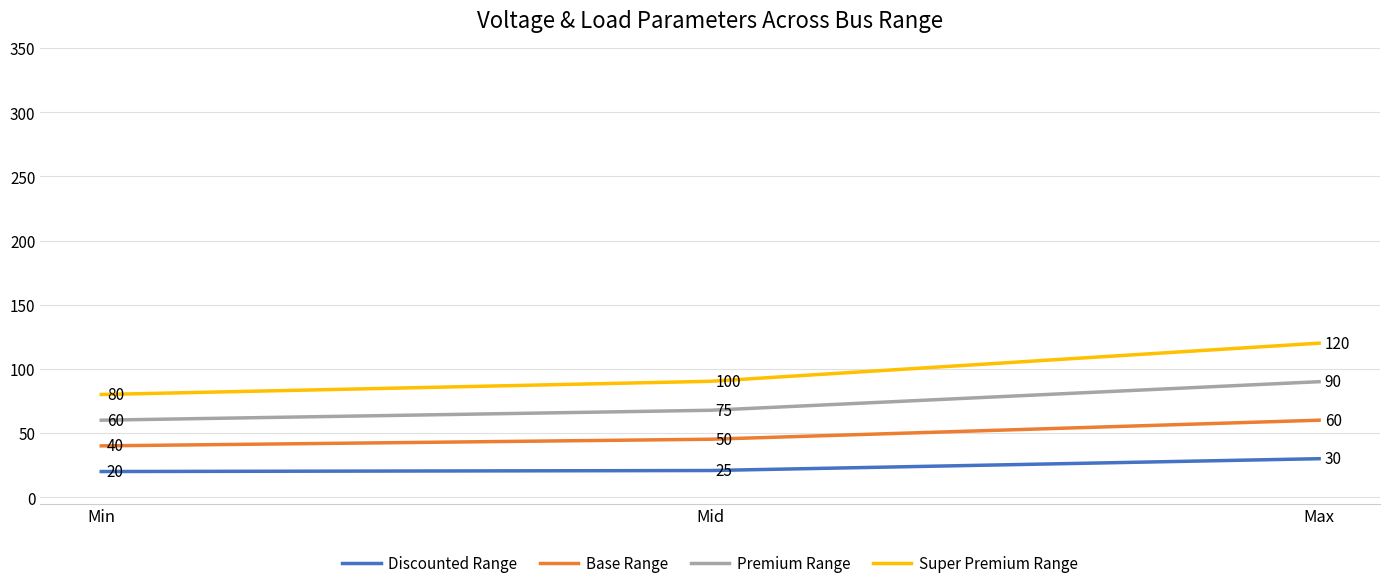

Is the value of Super Premium Range at Max greater than the value of Base Range at Max?

Yes